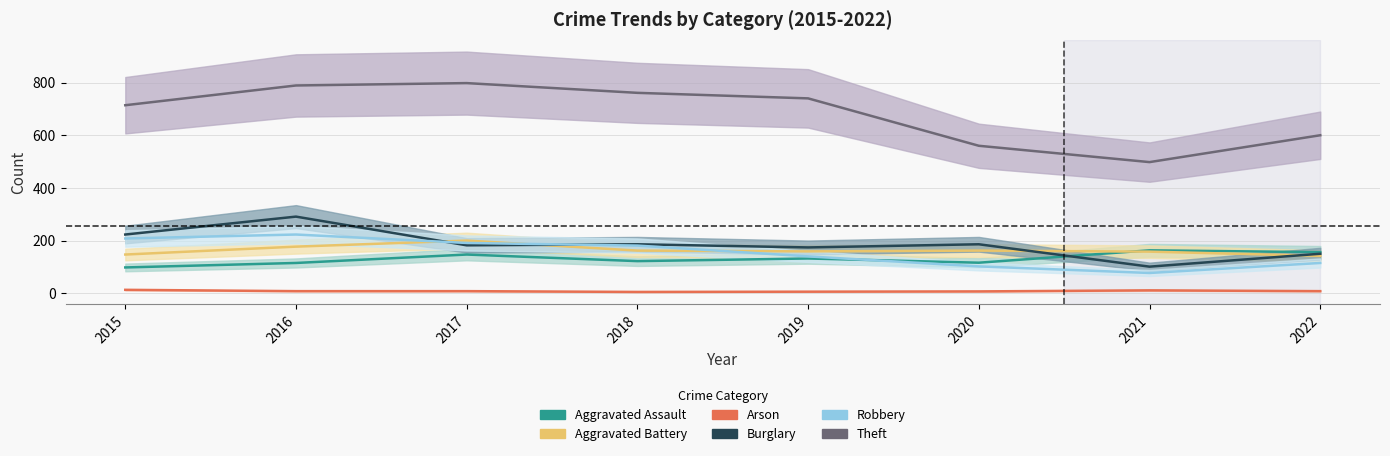

What is the total value across all series at 2016?

1603